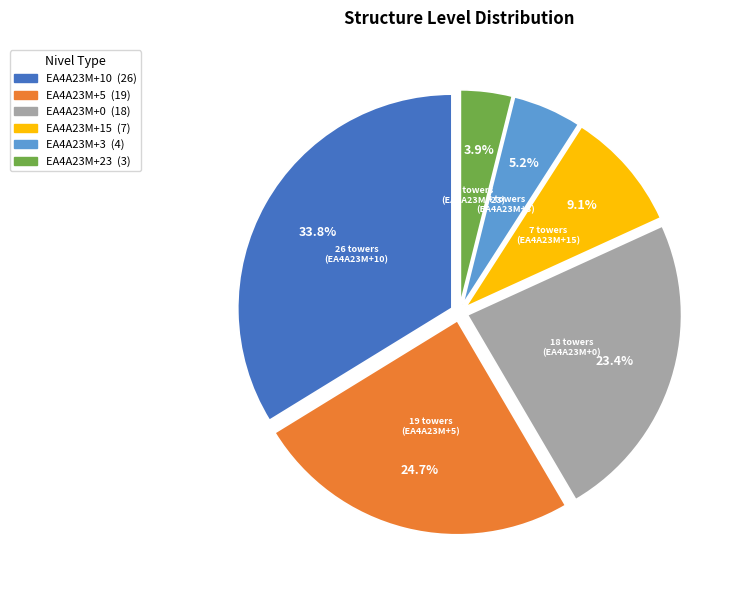

To the nearest percent, what is the difference between the EA4A23M+10 and EA4A23M+0 slice percentages?

10%